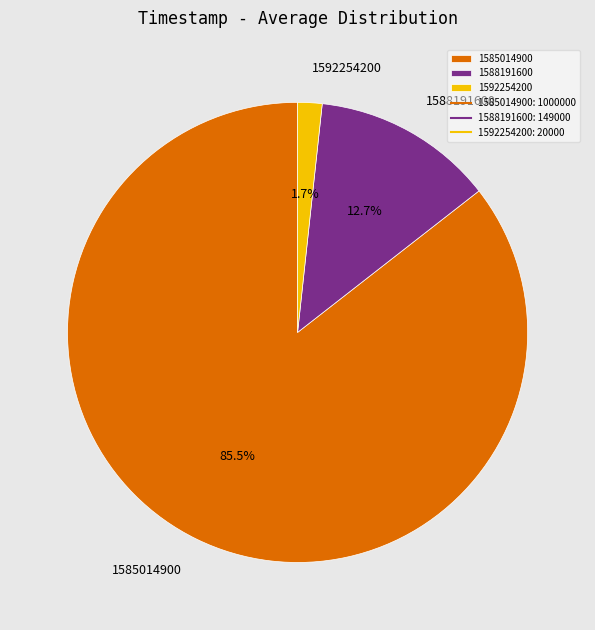

What portion of the pie excludes 1592254200?

98.3%